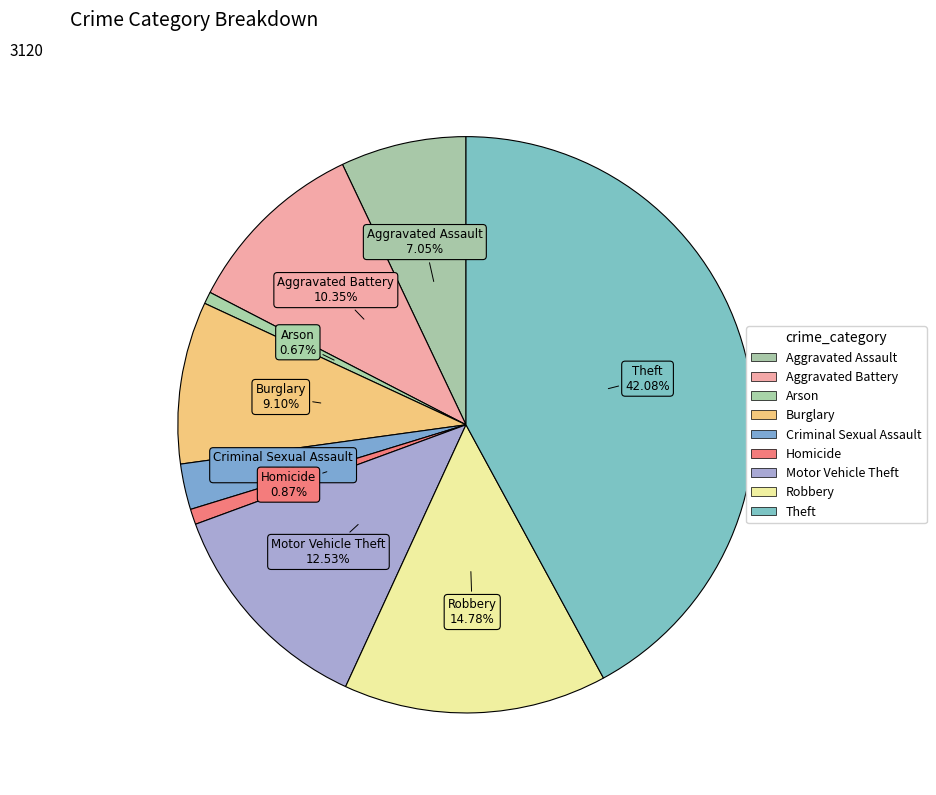

How many slices are in this pie chart?

9